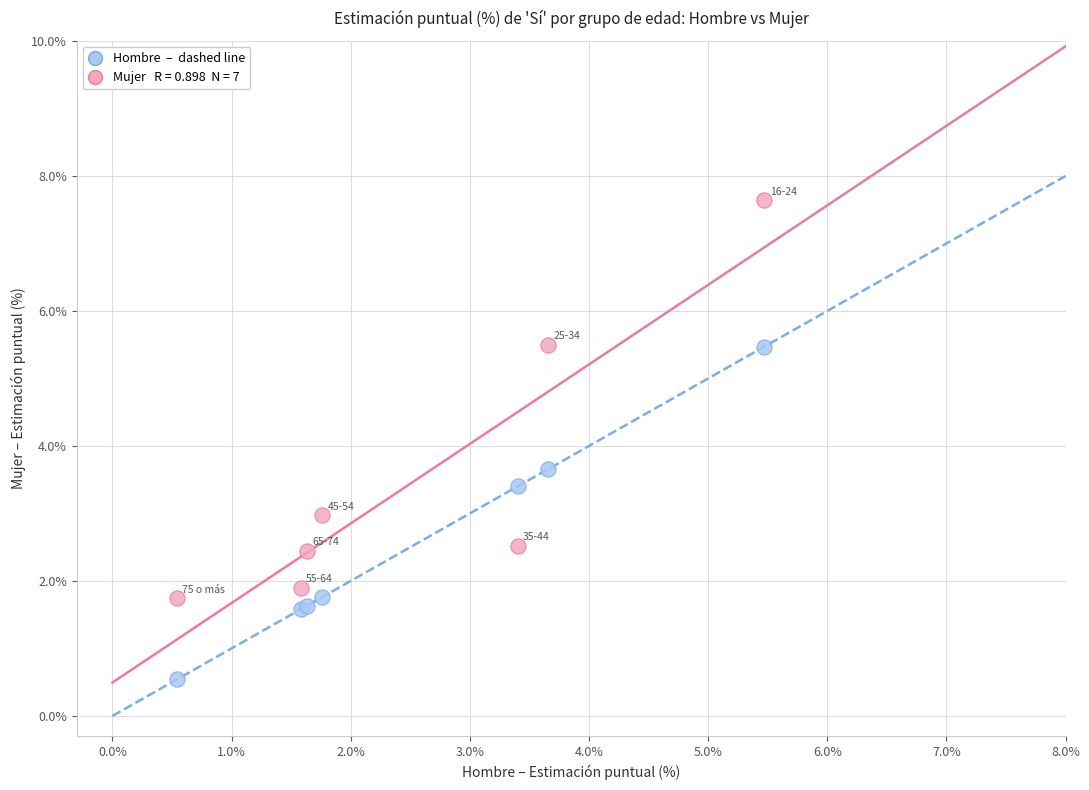

Across all series, what Y value is closest to 4?

3.7